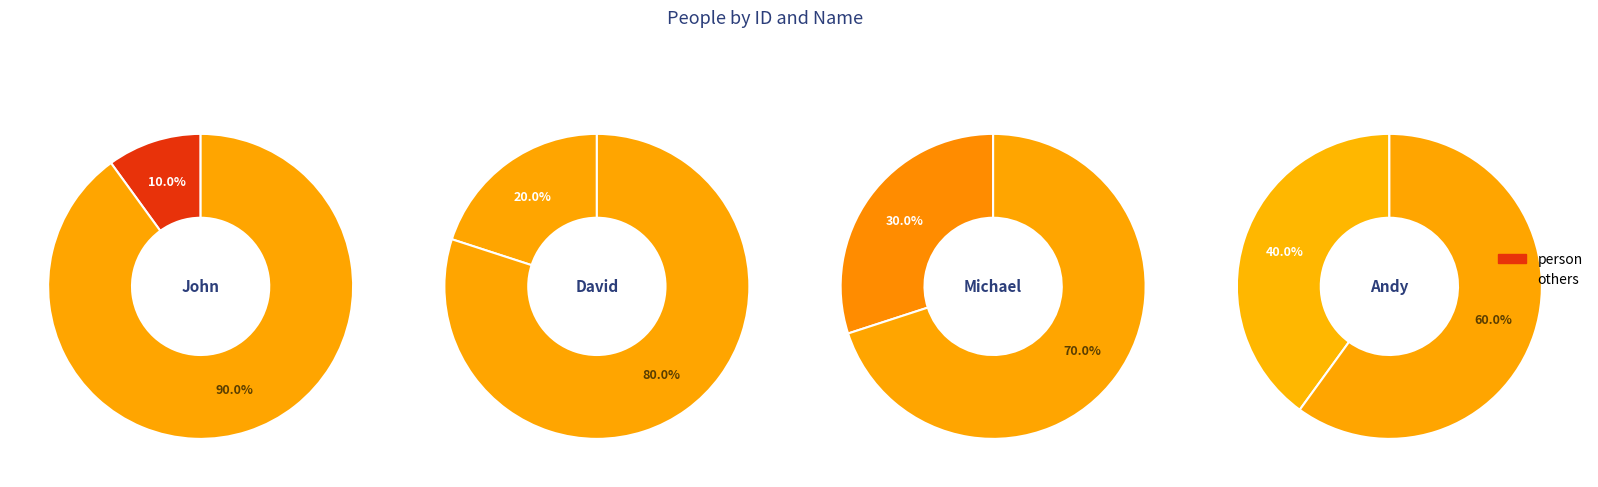

Which slice is the smallest?

John